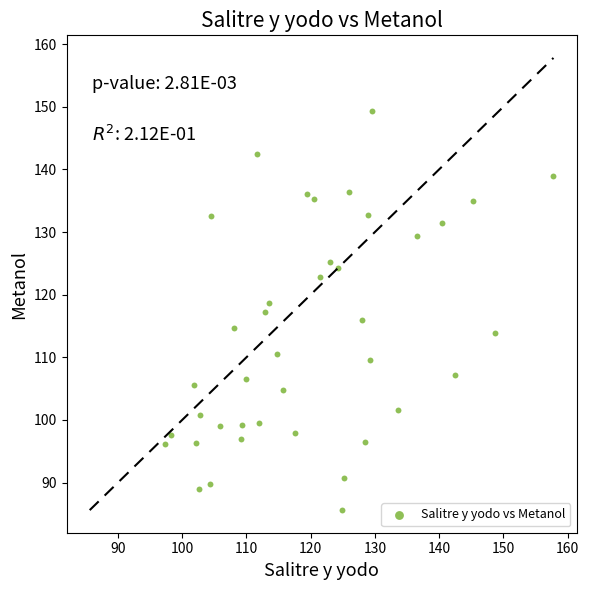

What is the range of X values (max minus min)?

60.5